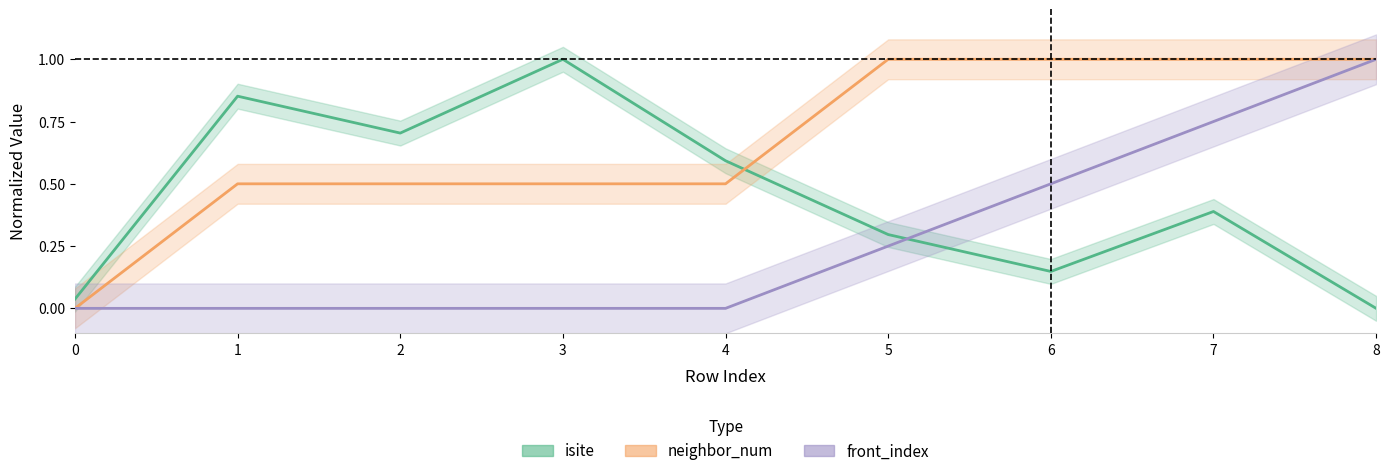

Is it true that neighbor_num equals 1.0 at 7?

True